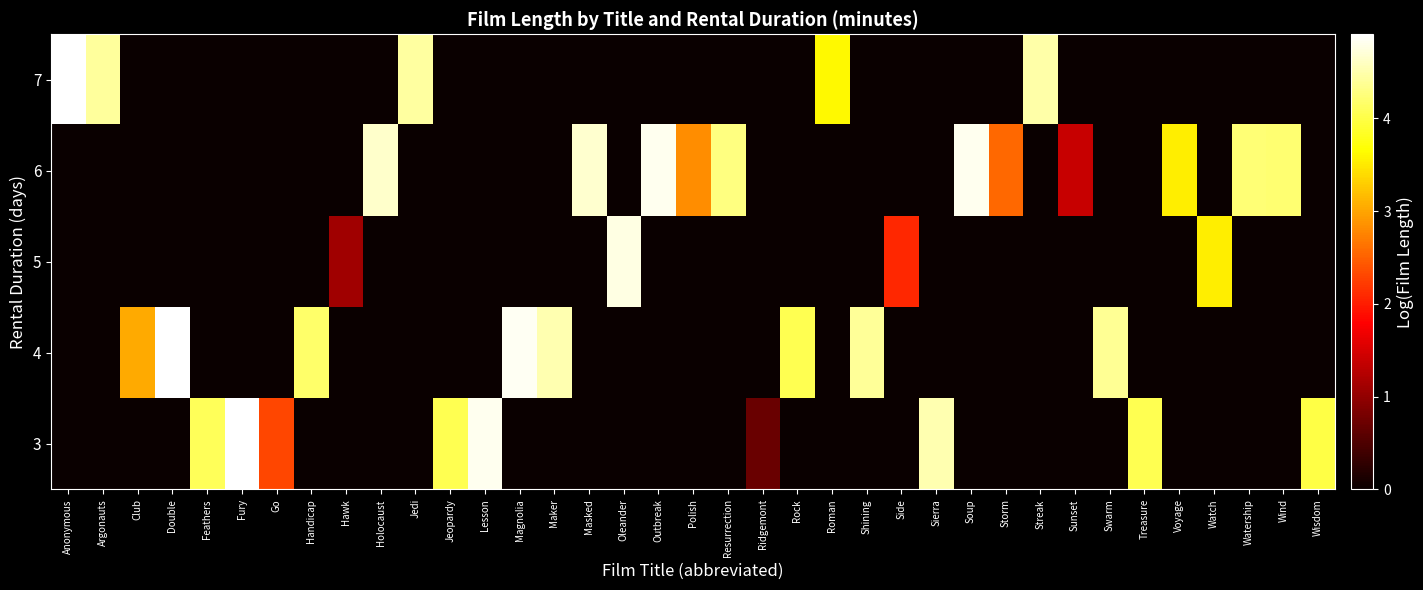

What is the greatest value displayed?

4.9